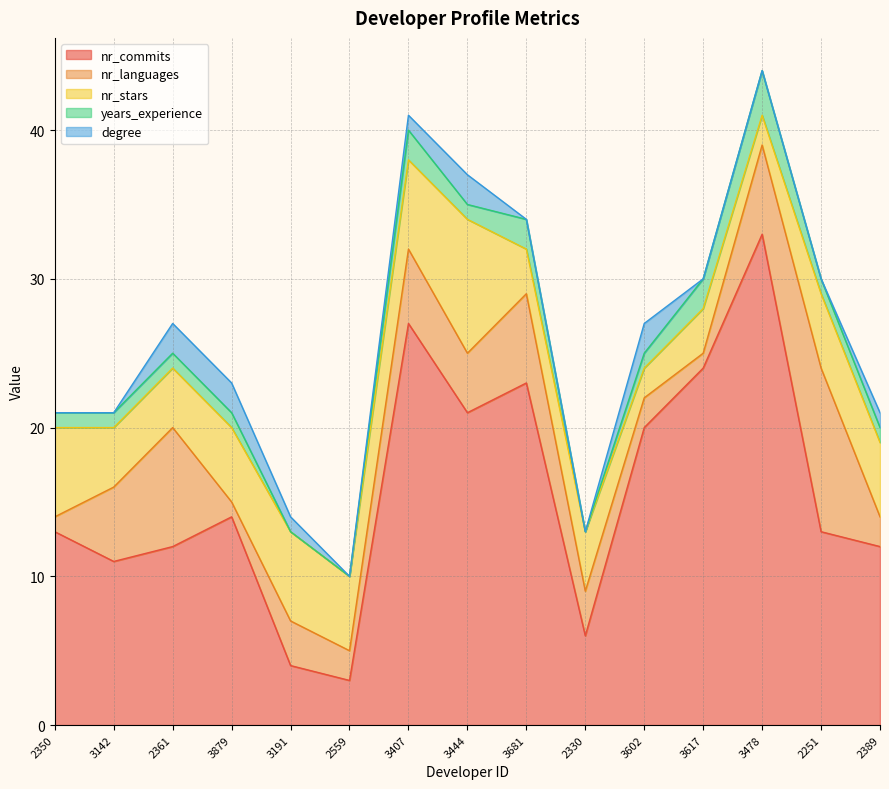

What are all the series names shown in the legend?

nr_commits, nr_languages, nr_stars, years_experience, degree